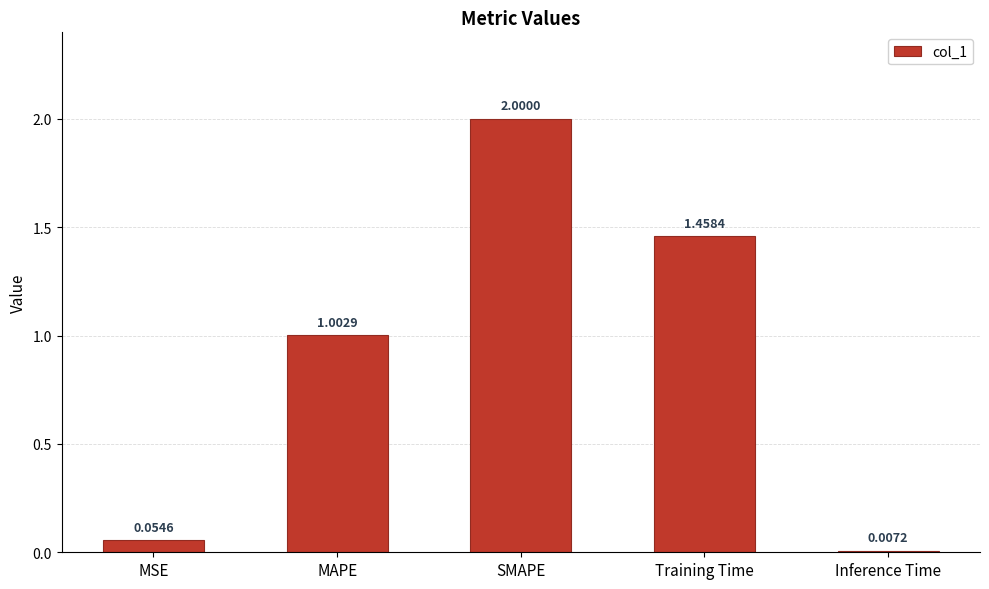

List the labels in order of value, smallest first.

Inference Time, MSE, MAPE, Training Time, SMAPE